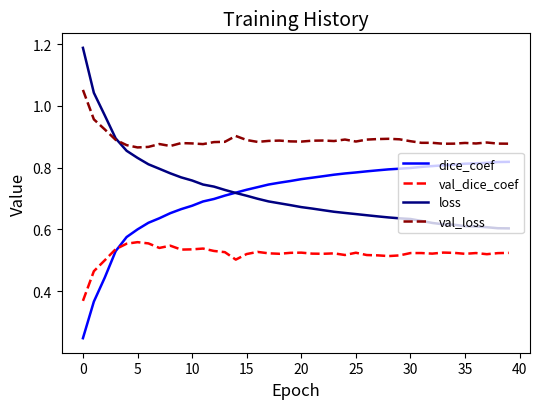

Rank the series by their maximum value, from lowest to highest.

val_dice_coef, dice_coef, val_loss, loss